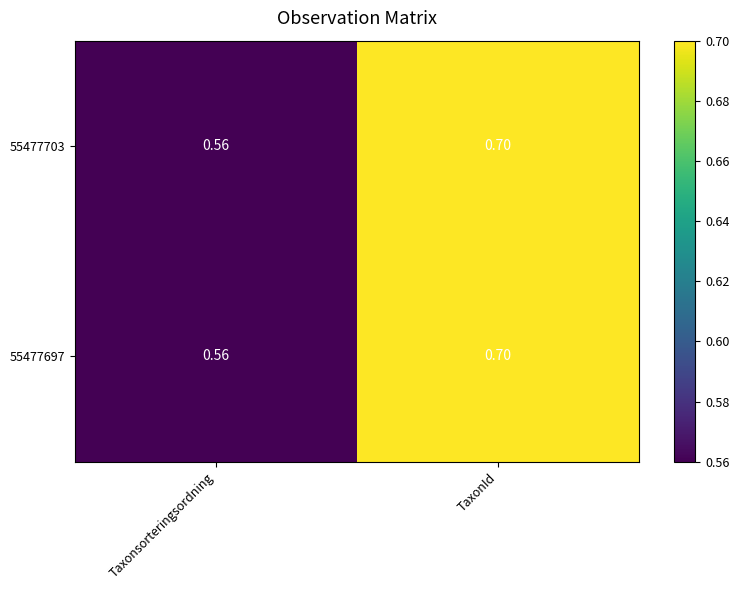

List the labels in order of 55477697 value, smallest first.

Taxonsorteringsordning, TaxonId